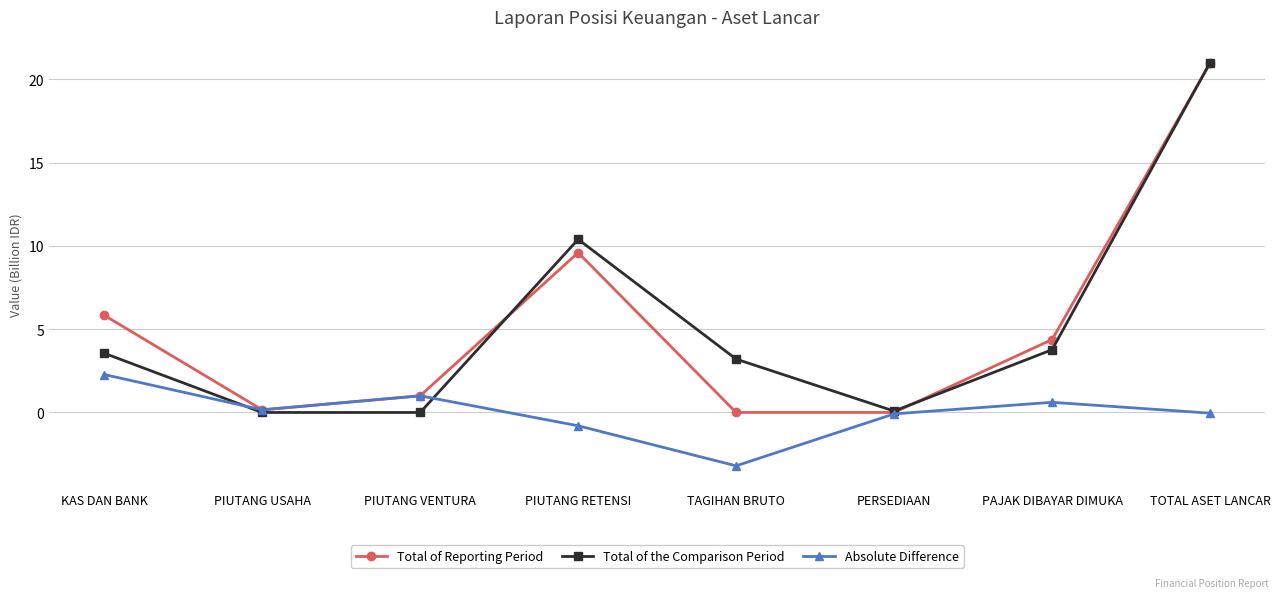

What is the label of the 4th point from the left?

PIUTANG RETENSI